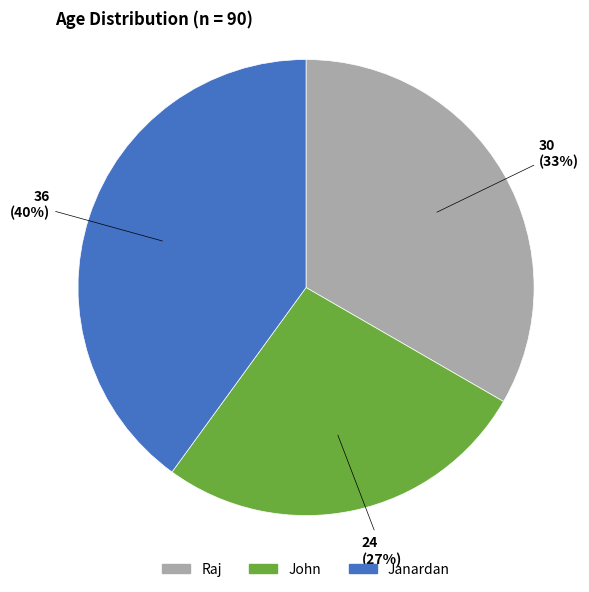

True or false: John accounts for 12% of the total.

False